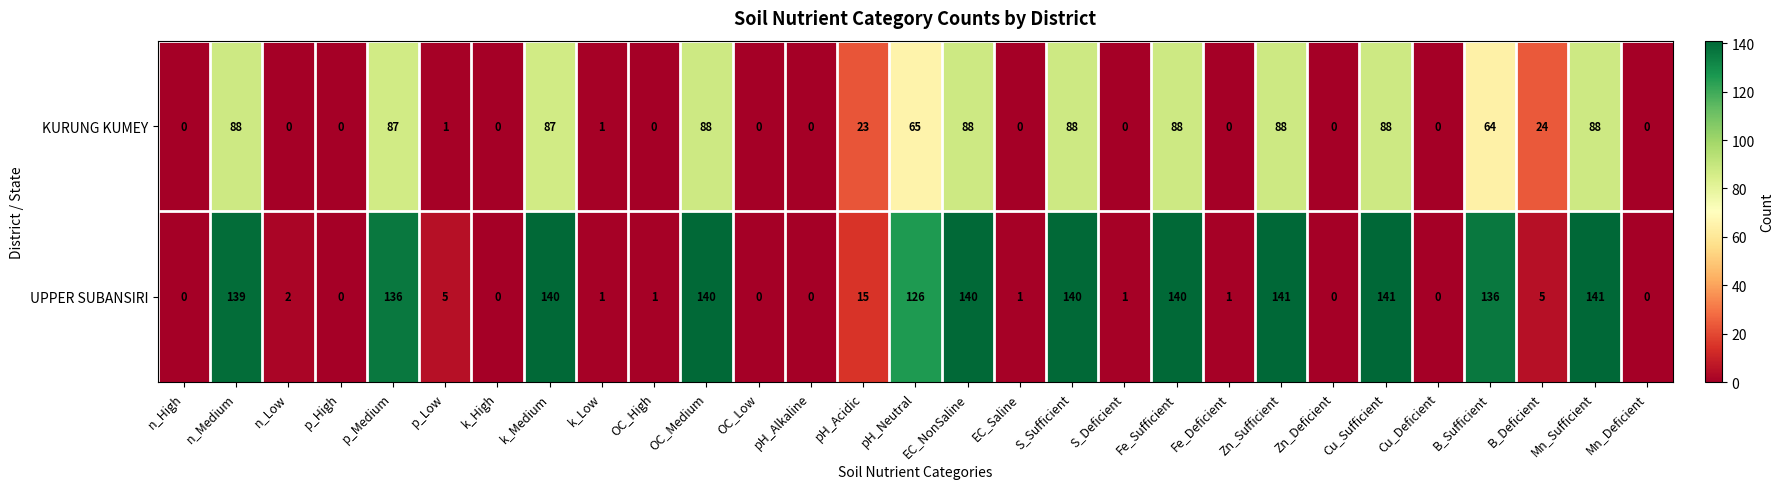

Read the UPPER SUBANSIRI value at p_Low.

5